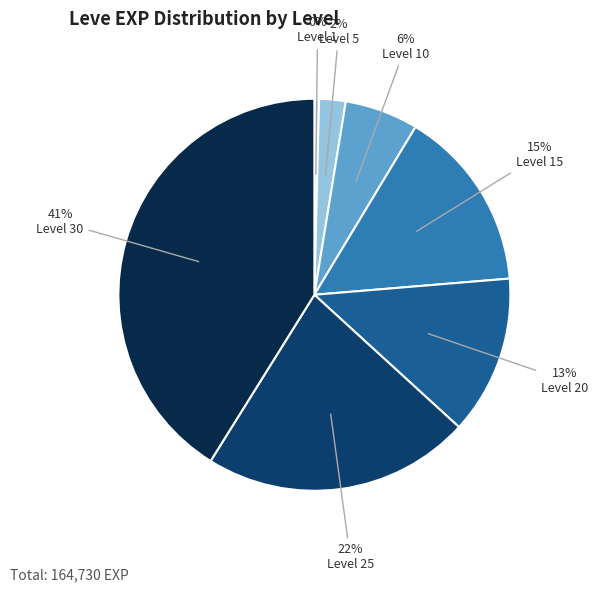

To the nearest percent, what is the average slice percentage?

14%